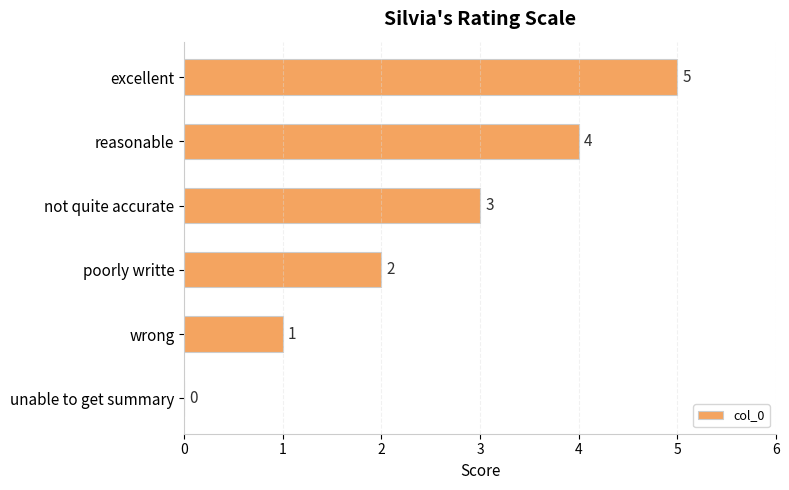

How many series are shown in this chart?

1